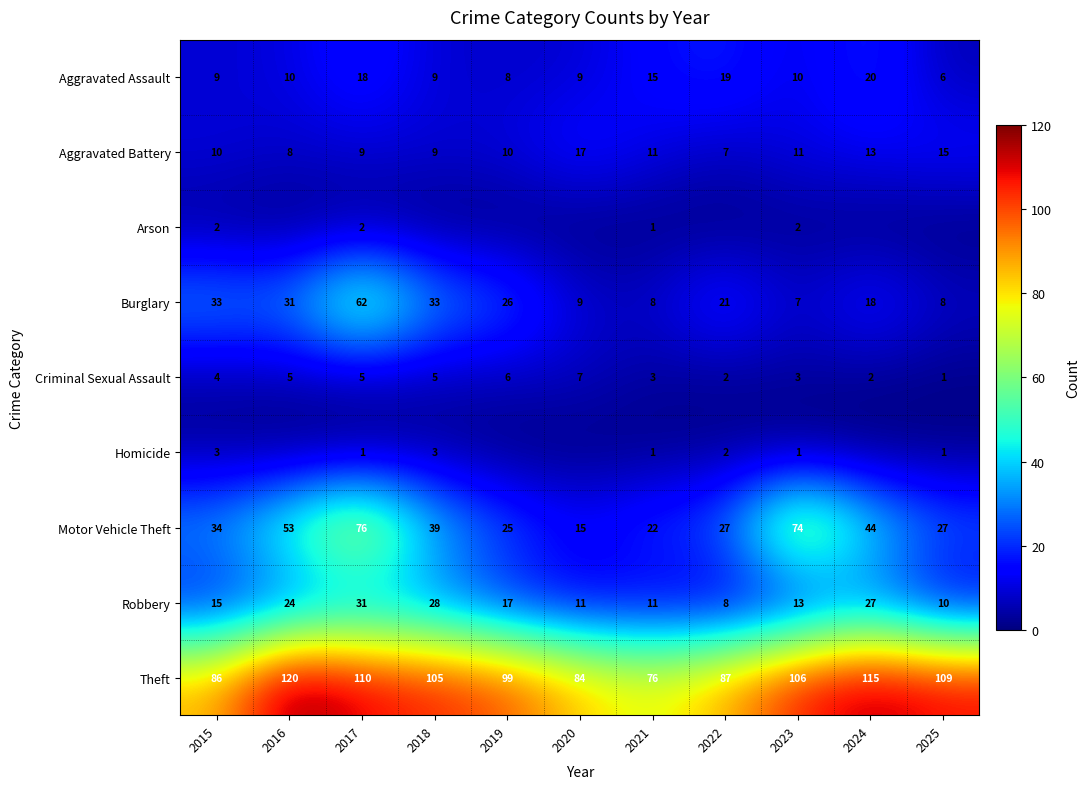

Is it true that Theft equals 143 at 2020?

False